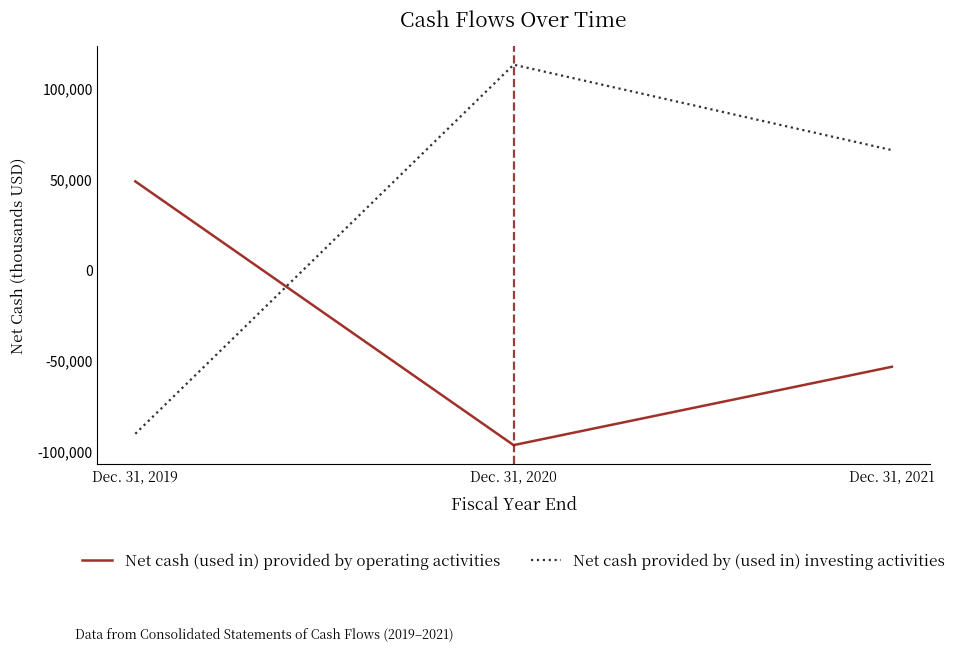

Rank the series at Dec. 31, 2020 from highest to lowest value.

Net cash provided by (used in) investing activities, Net cash (used in) provided by operating activities